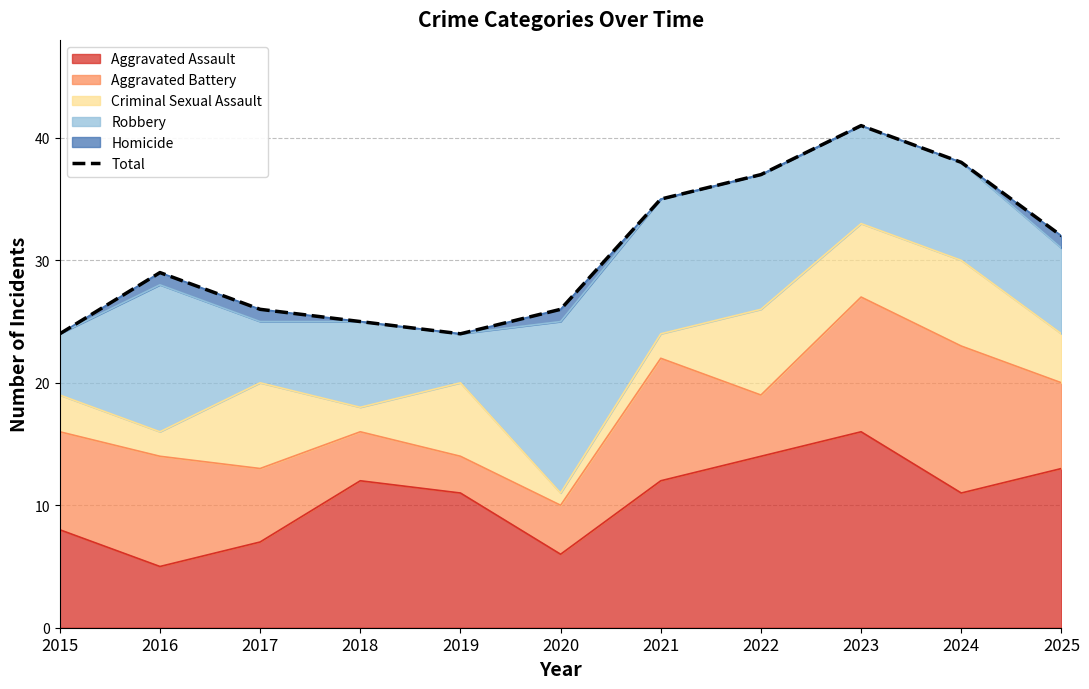

What is the average value?

31